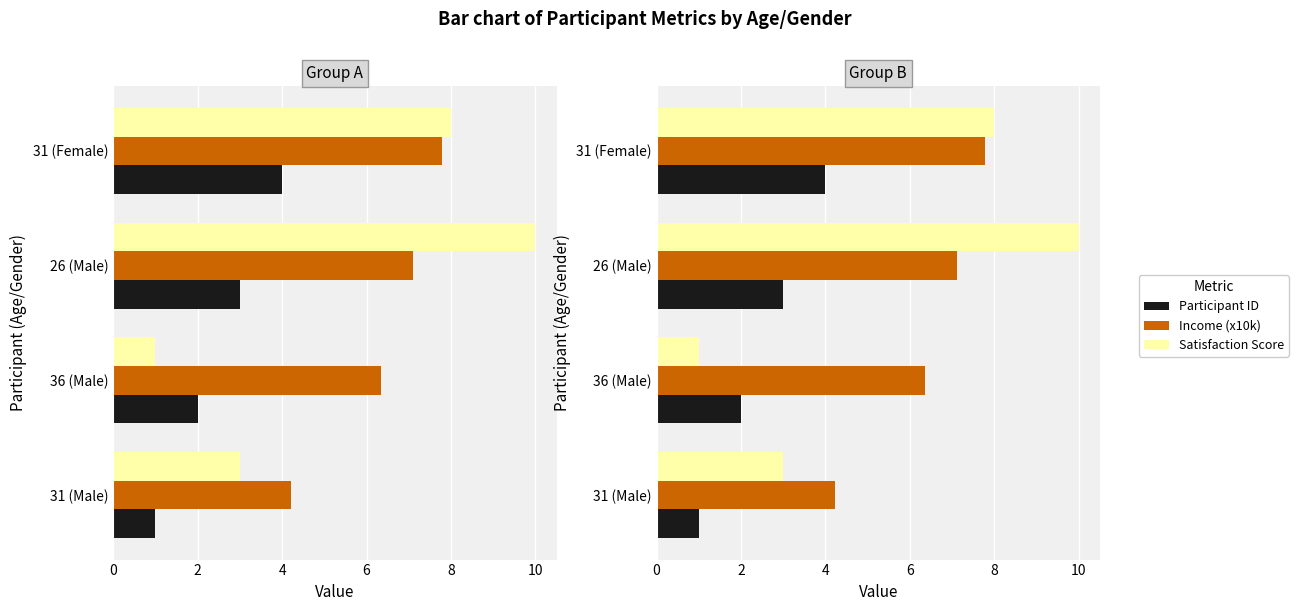

True or false: Income (x10k) has a value of 2.9 at 31 (Female).

False